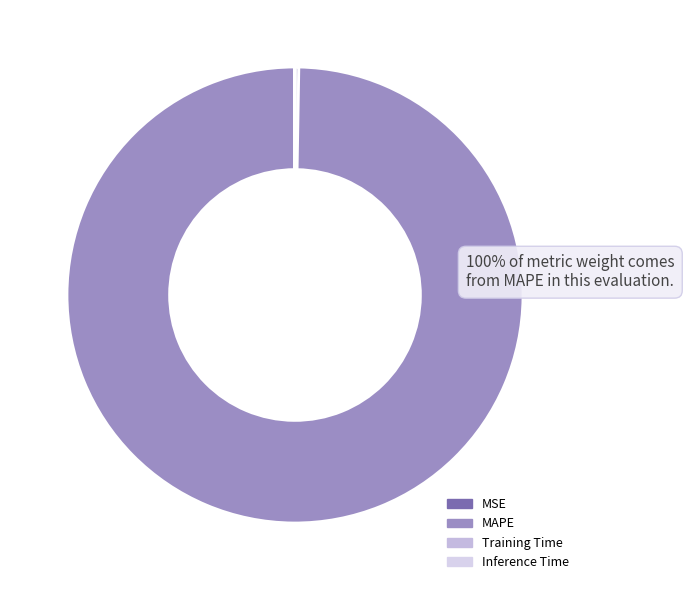

To the nearest percent, what is the average slice percentage?

25%